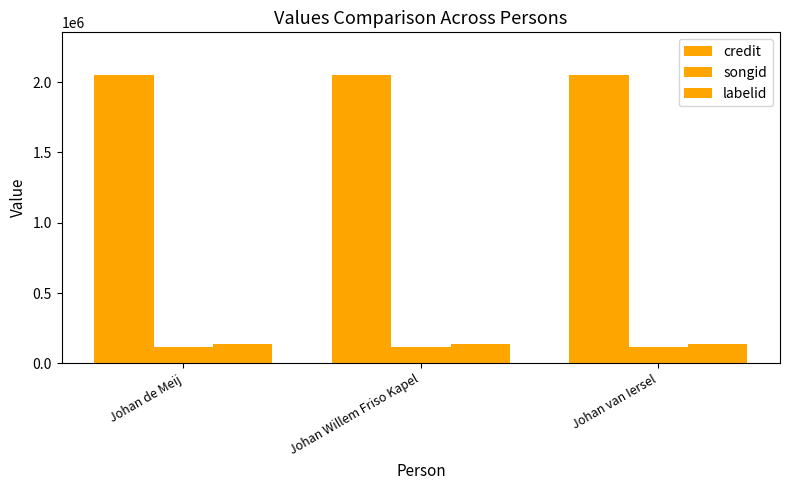

What is the label of the 2nd bar from the left?

Johan Willem Friso Kapel